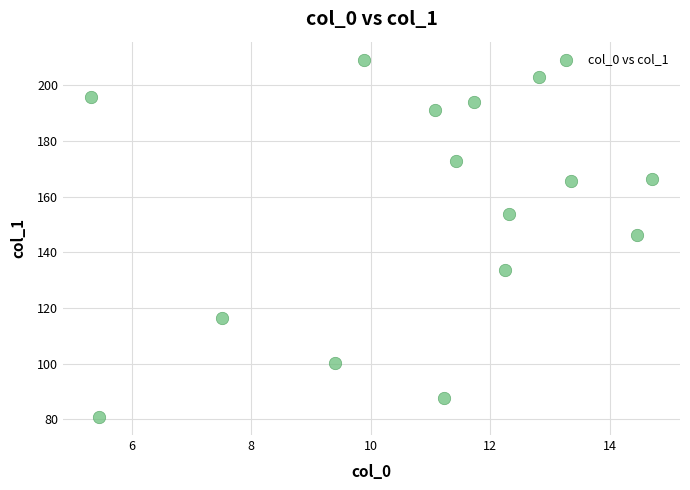

What is the range of X values (max minus min)?

9.4